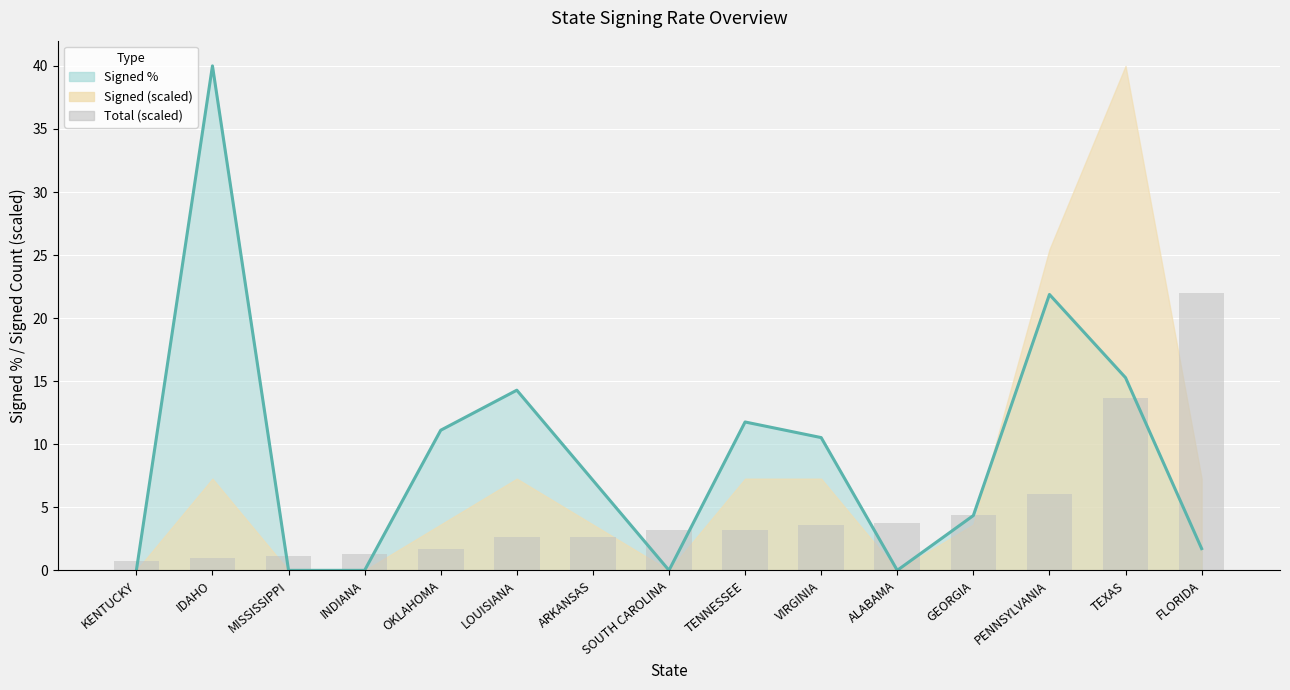

At which label does the data first exceed 3?

SOUTH CAROLINA